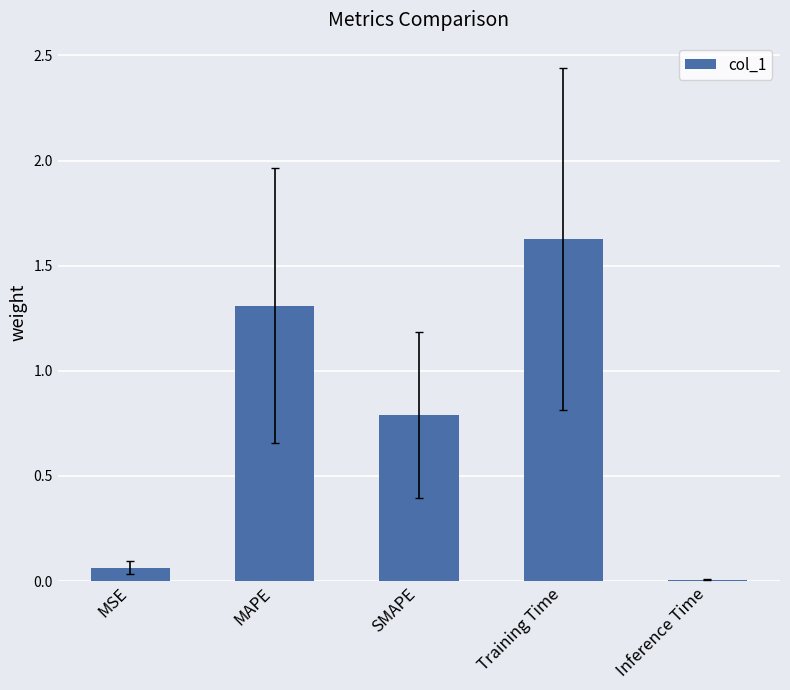

Approximately how many times larger is the value at SMAPE compared to Training Time?

0.5